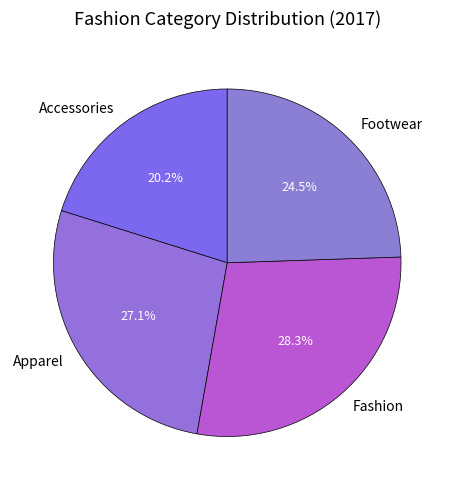

Which slice is the smallest?

Accessories